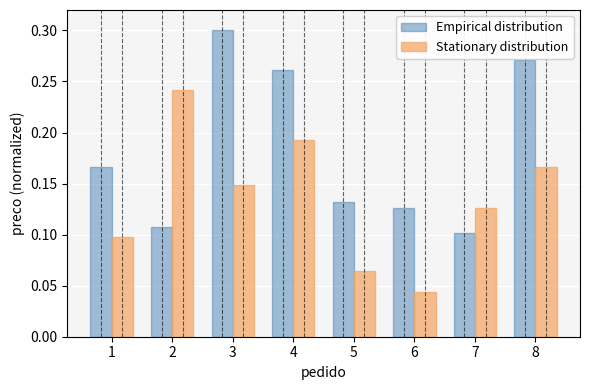

At how many categories does at least one series exceed 0?

8